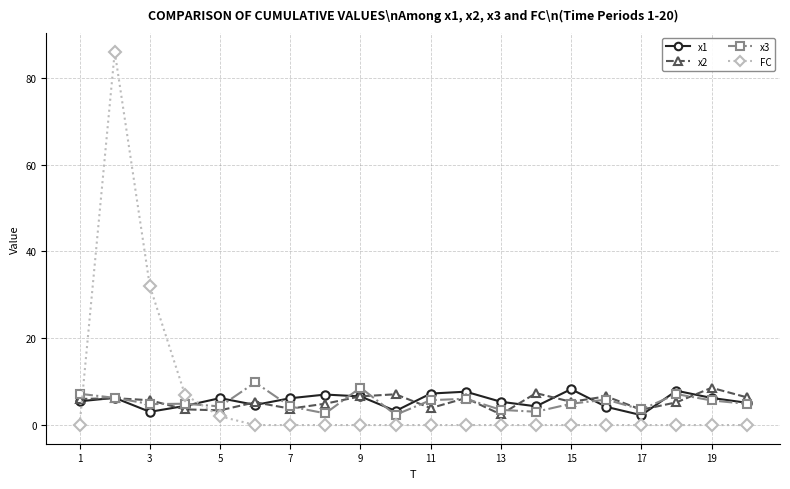

What is the value of the x2 point at the 4th from the left?

3.6